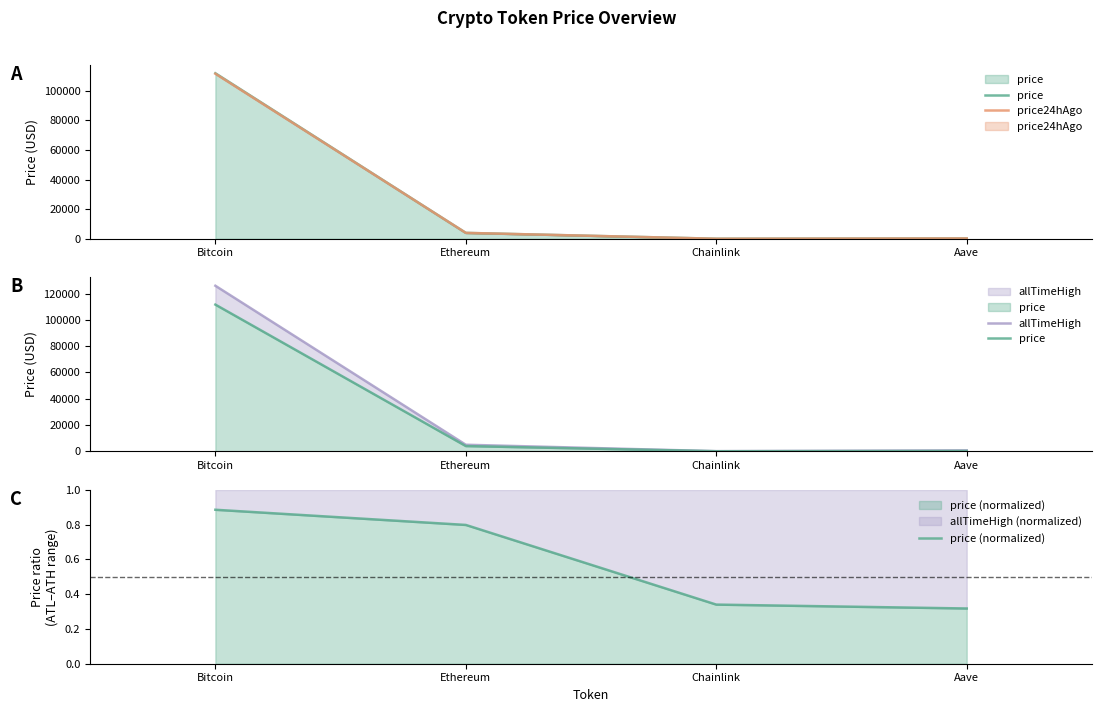

Which series changed the most between Bitcoin and Ethereum?

allTimeHigh